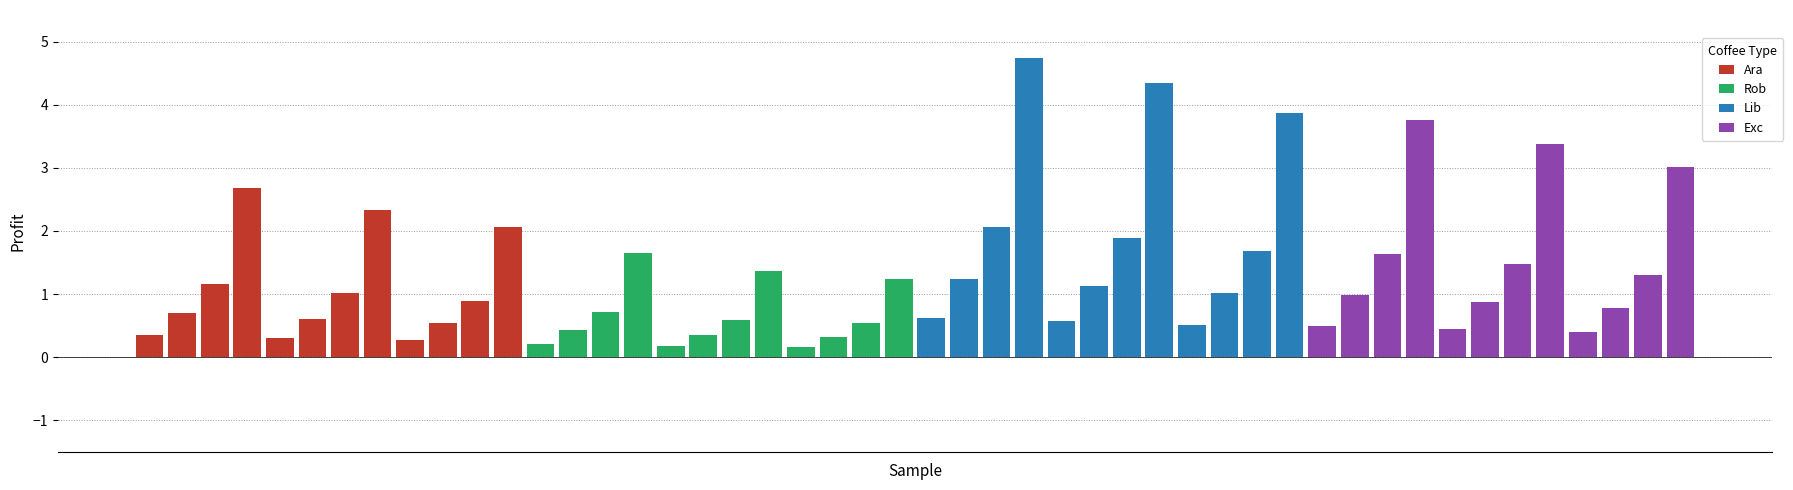

Rank the series by their maximum value, from lowest to highest.

Rob, Ara, Exc, Lib